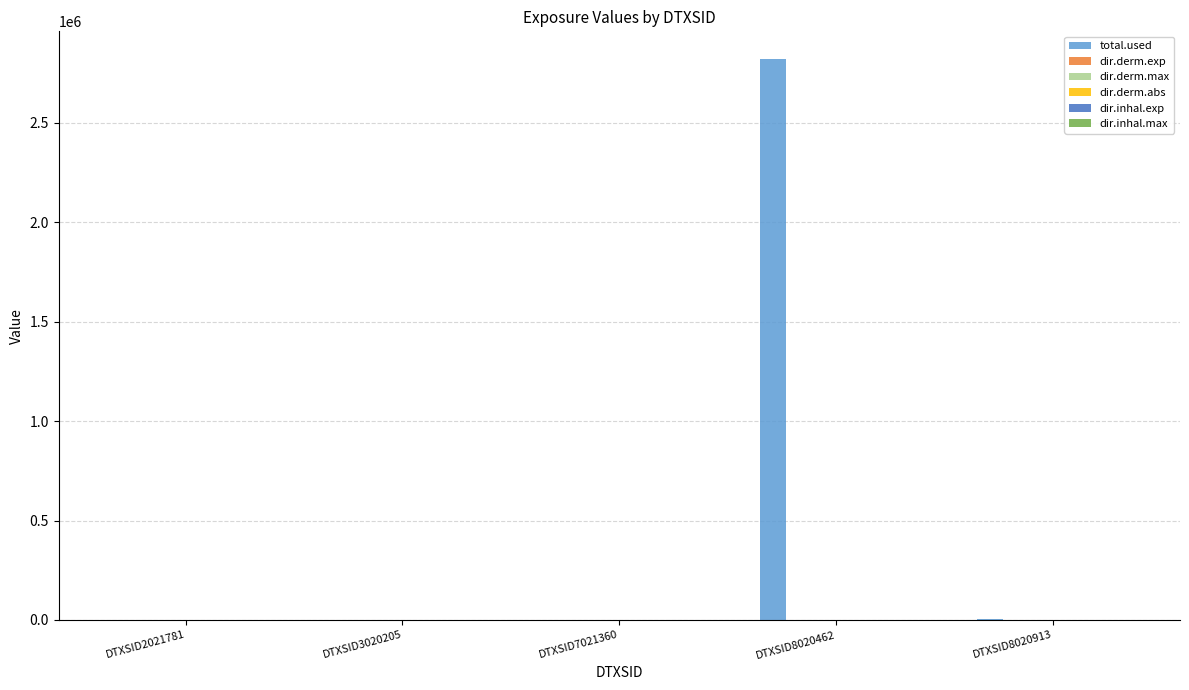

Which series has the largest total across all categories?

total.used